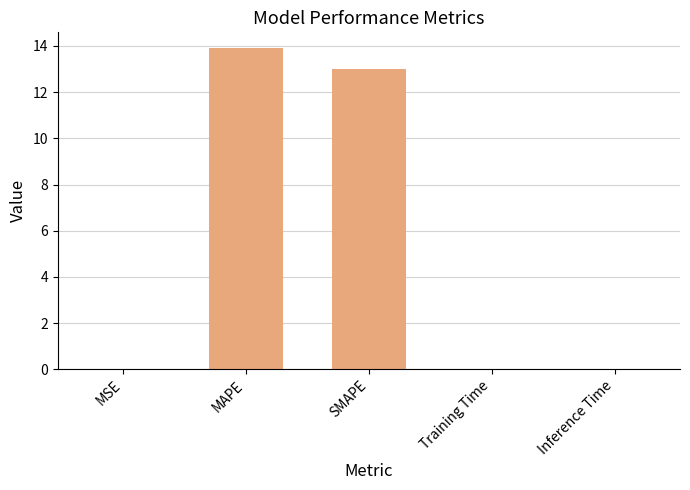

What value does the data have at SMAPE?

13.0